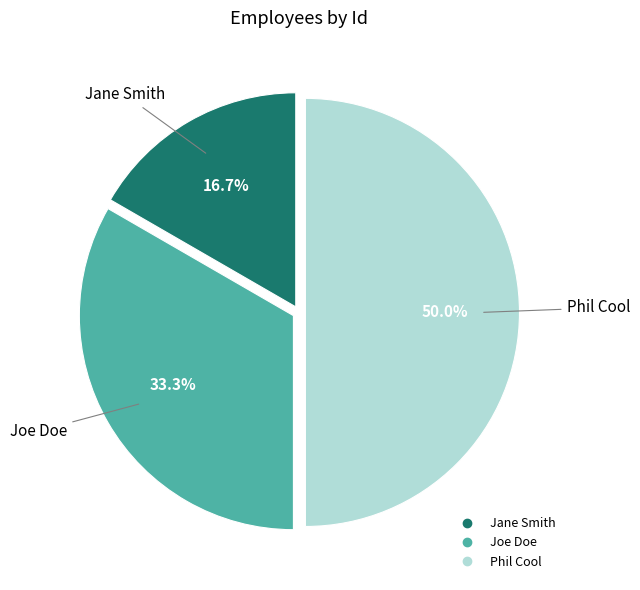

To the nearest percent, what portion does Jane Smith represent?

17%